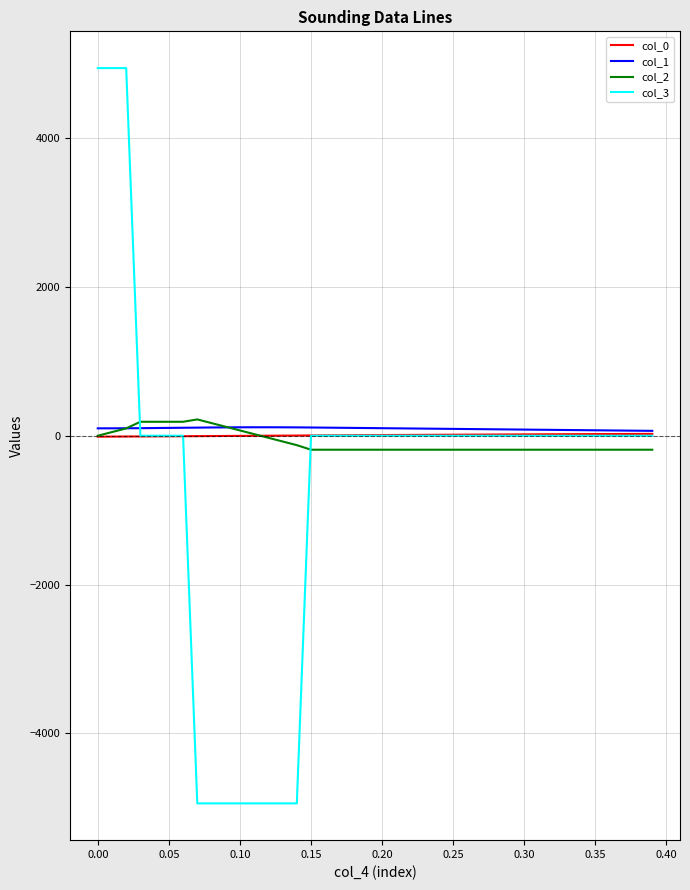

What is the difference between the maximum and second lowest values in the col_0 series?

36.5